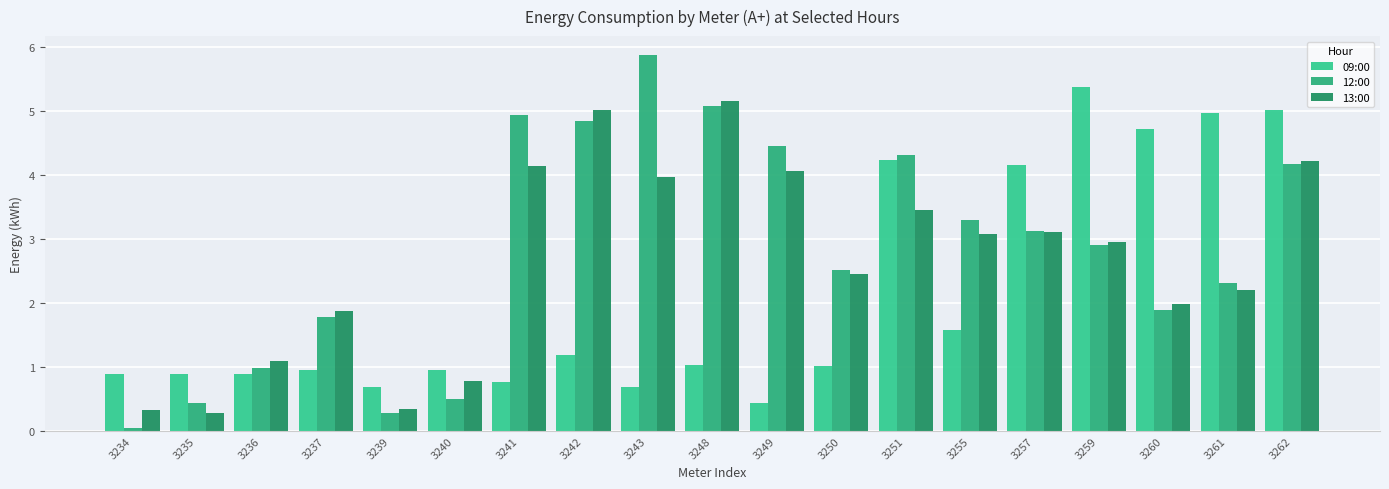

What is the sum of all 12:00 values?

53.8